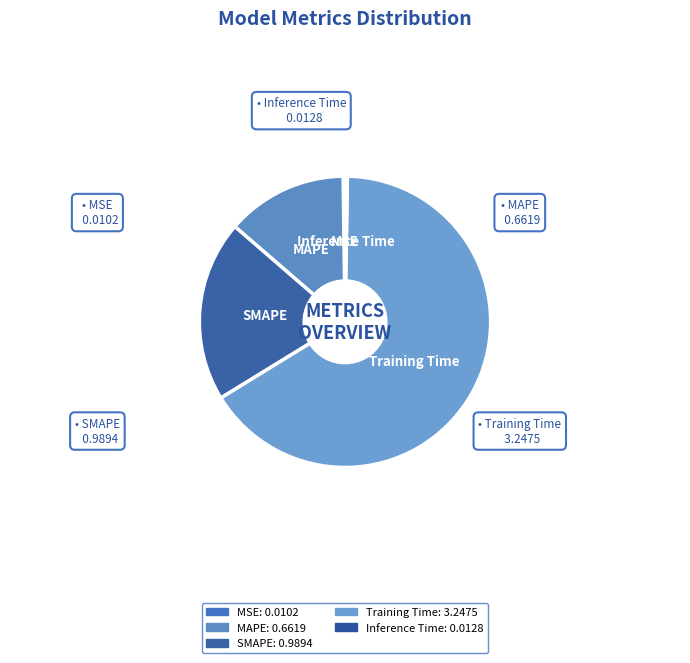

How much of the chart is everything except MAPE?

86.6%